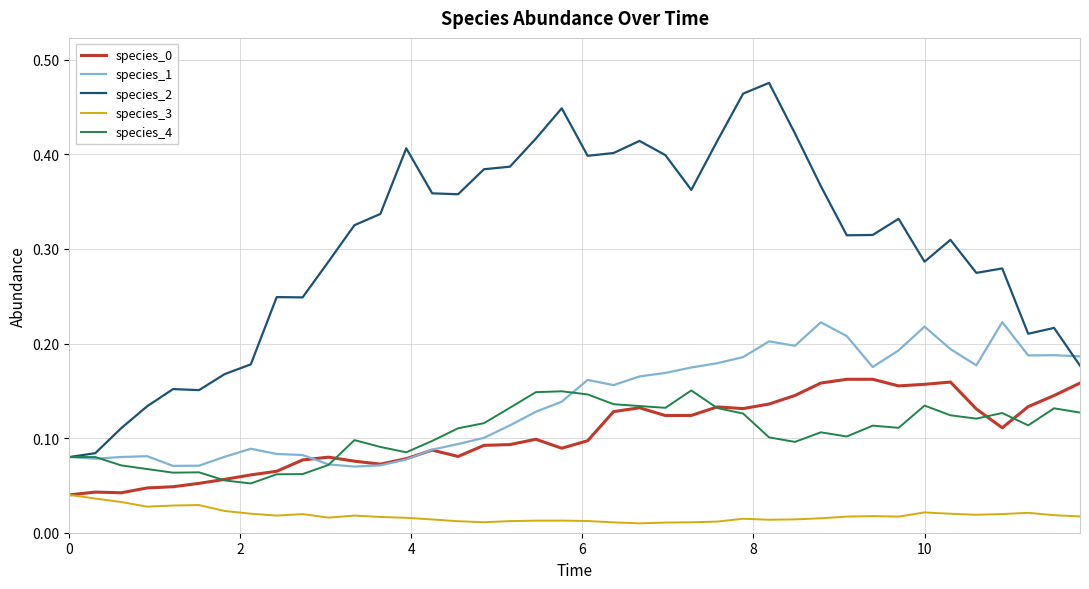

Which series has the largest range (max minus min)?

species_2